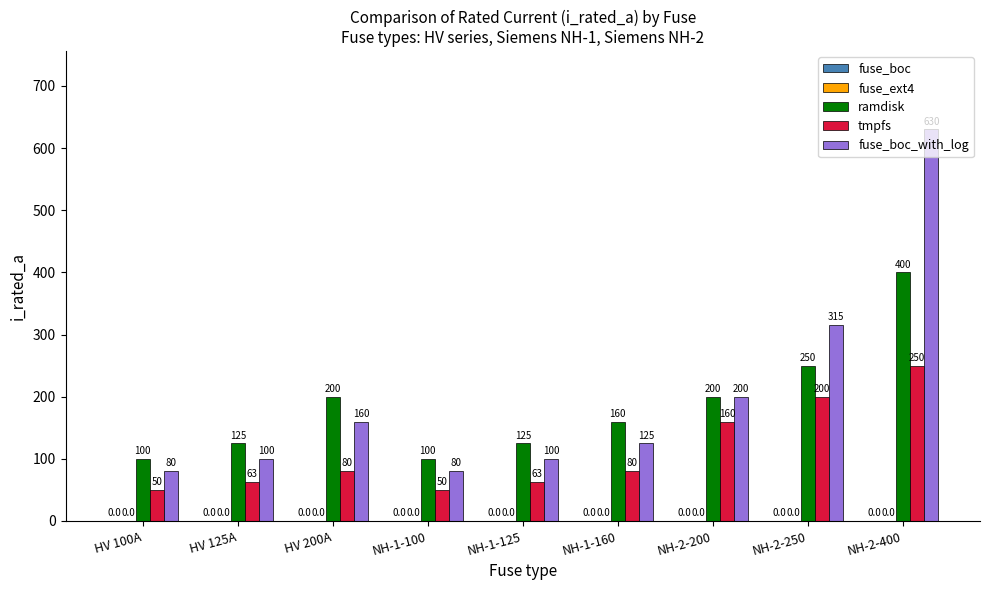

What is the minimum value shown in the chart?

50